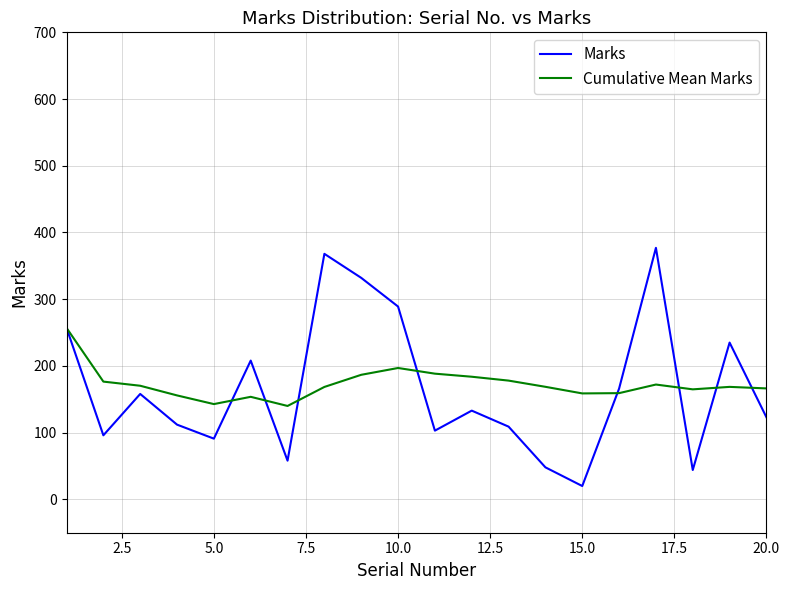

Which series has the largest range (max minus min)?

Marks